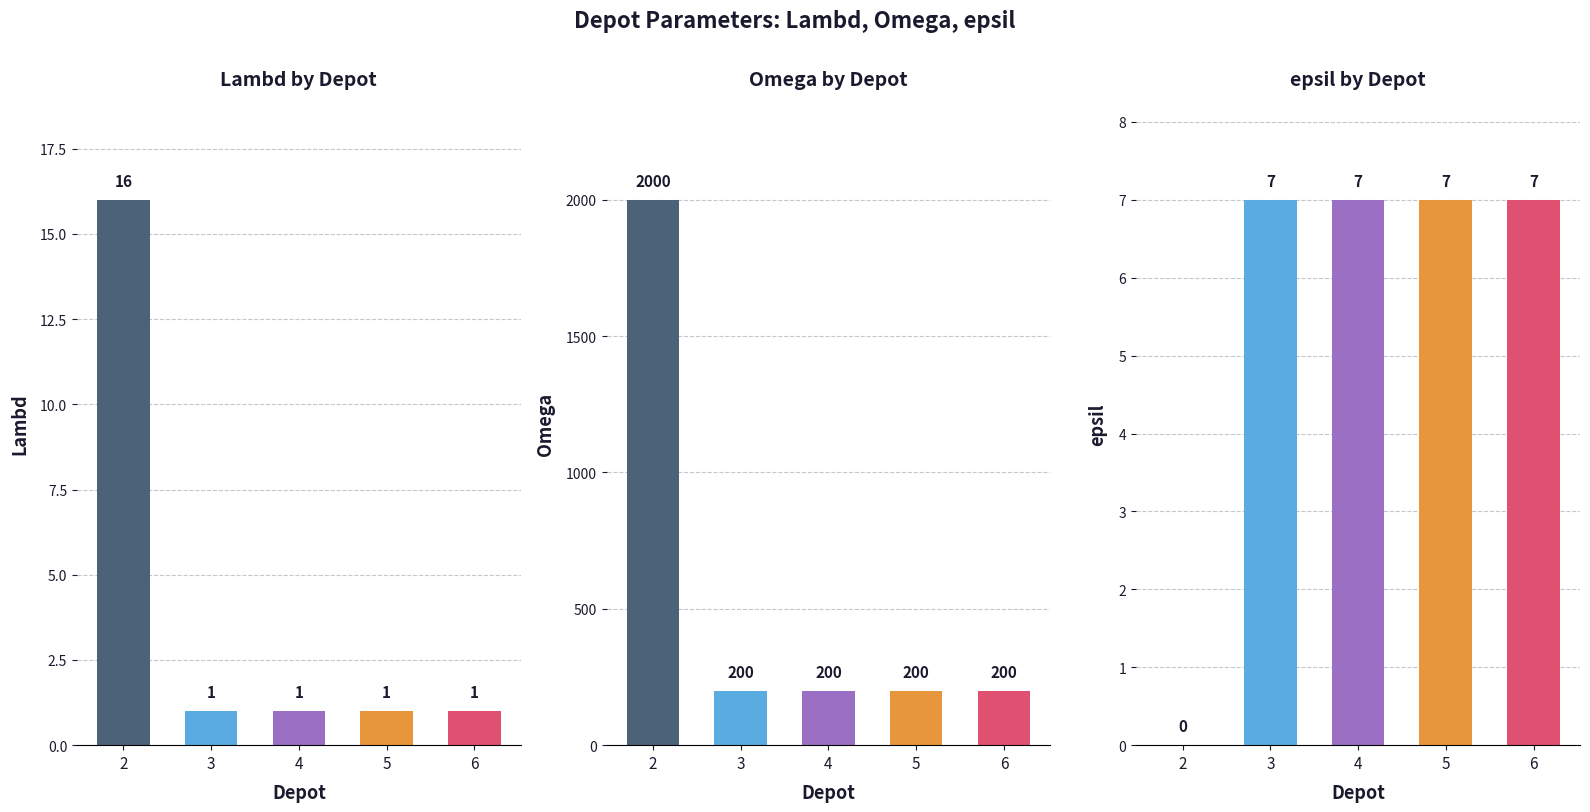

Rank the series at 4 from highest to lowest value.

Omega, epsil, Lambd